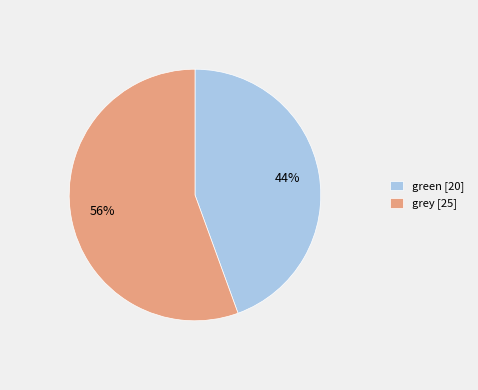

True or false: grey accounts for 56% of the total.

True